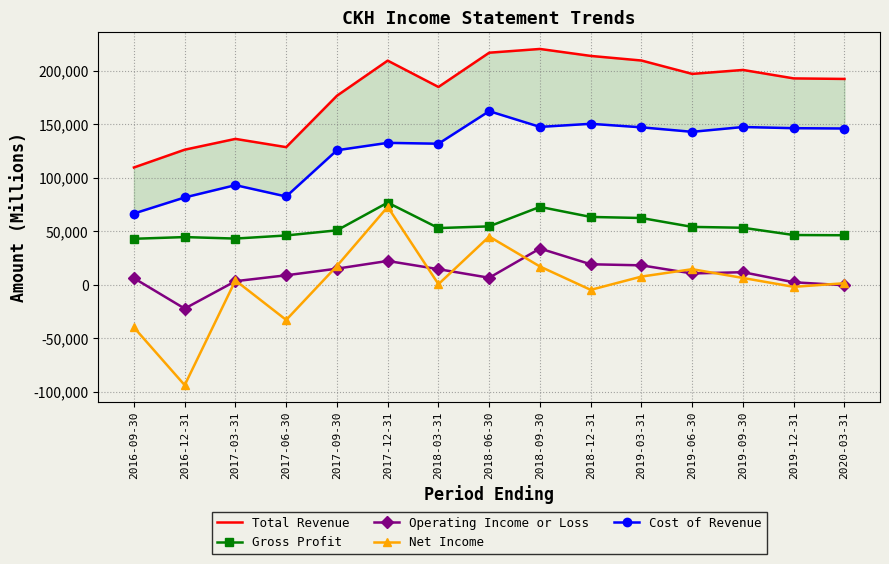

What is the difference between the maximum and minimum values in the Gross Profit series?

33800